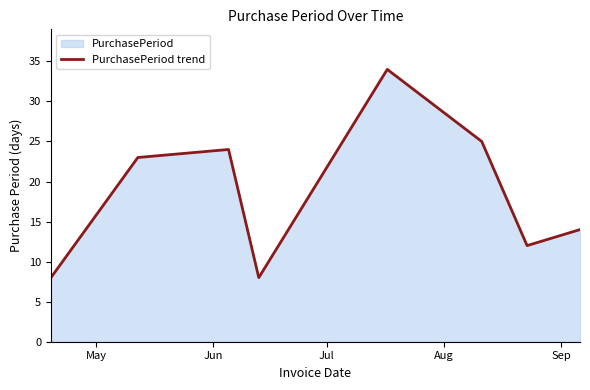

What is the smallest value displayed?

8